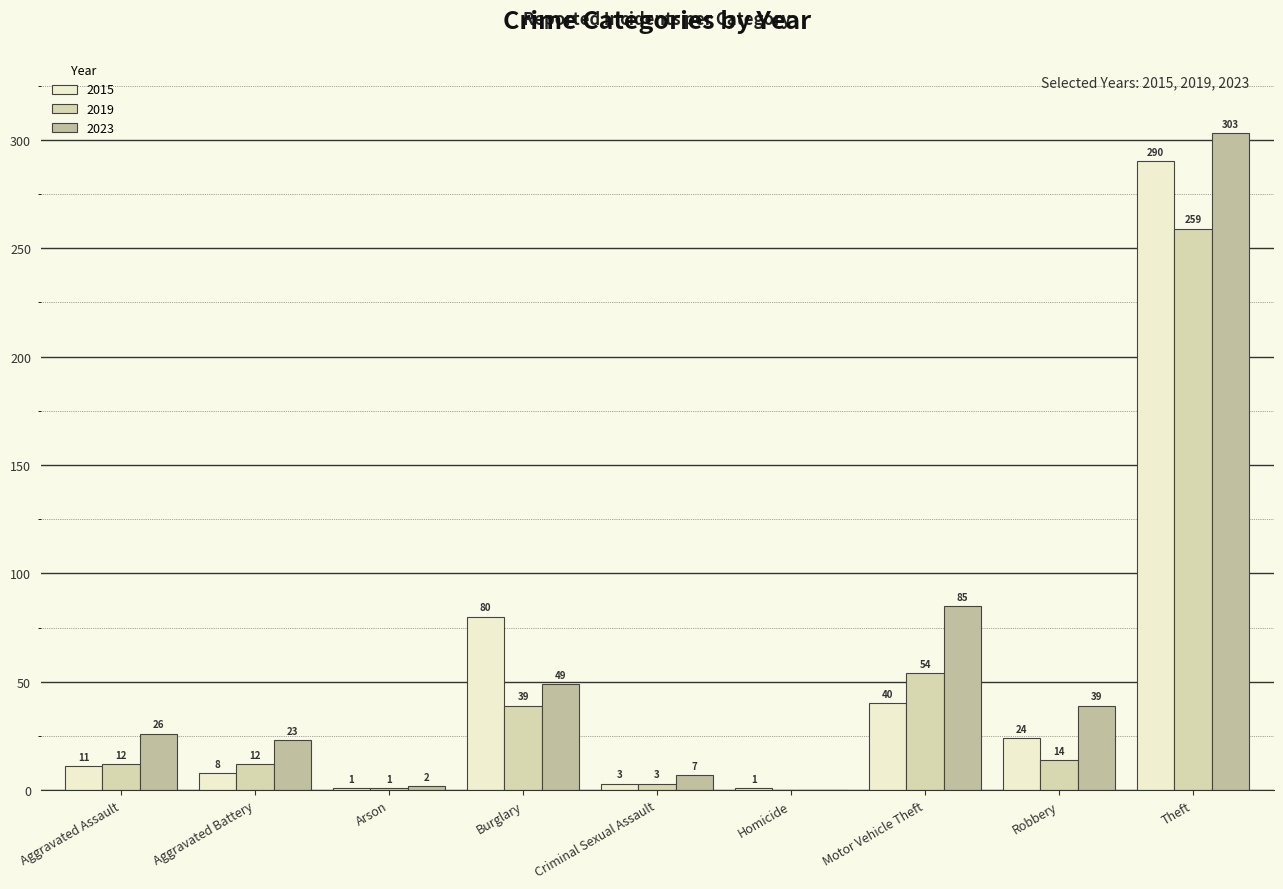

Does the chart contain stacked bars?

No